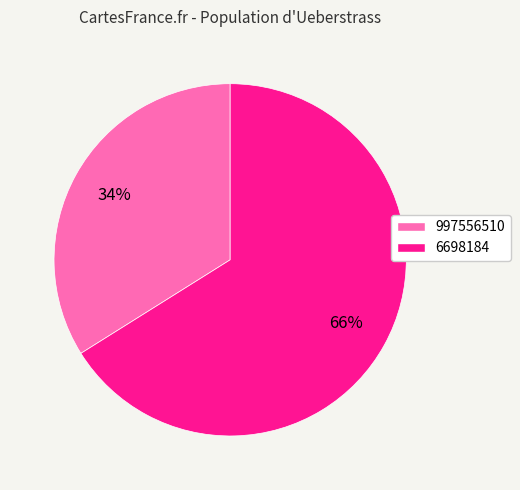

True or false: 997556510 accounts for 20% of the total.

False